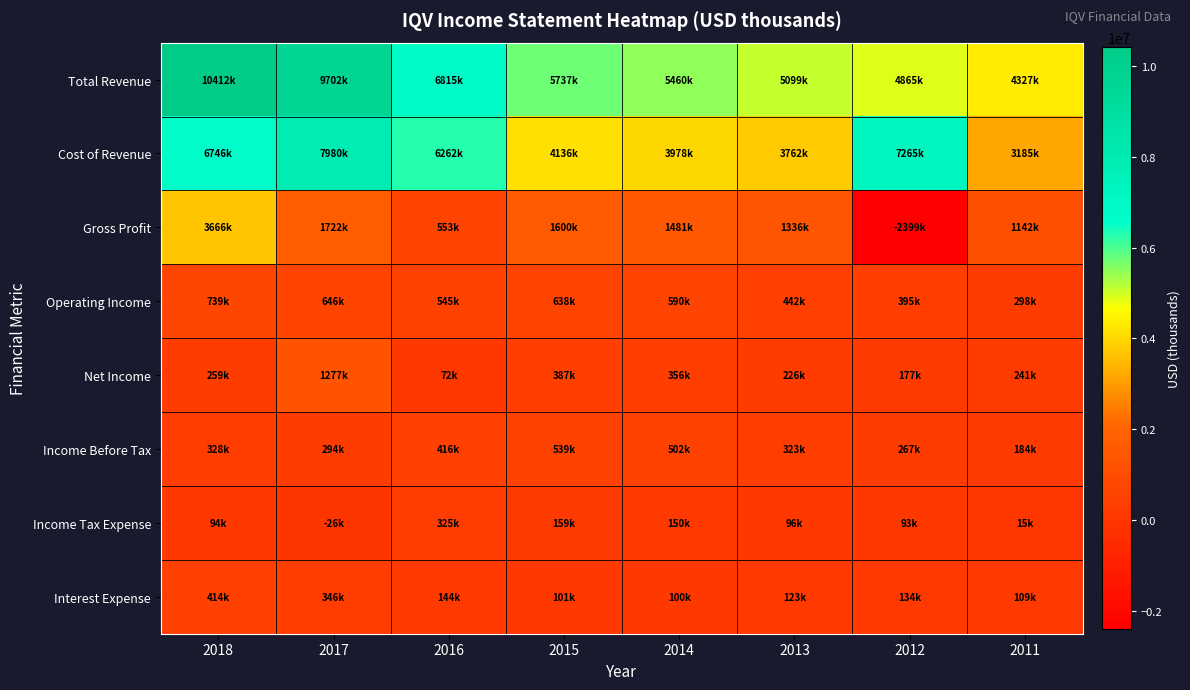

Reading left to right, extract all data points from this chart.

Total Revenue: 2018=10412000	2017=9702000	2016=6815000	2015=5737600	2014=5460000	2013=5099500	2012=4865500	2011=4327700
Cost of Revenue: 2018=6746000	2017=7980000	2016=6262000	2015=4136800	2014=3978300	2013=3762600	2012=7265200	2011=3185800
Gross Profit: 2018=3666000	2017=1722000	2016=553000	2015=1600800	2014=1481700	2013=1336900	2012=-2399700	2011=1142000
Operating Income: 2018=739000	2017=646000	2016=545000	2015=638800	2014=590400	2013=442500	2012=395200	2011=298900
Net Income: 2018=259000	2017=1277000	2016=72000	2015=387200	2014=356400	2013=226600	2012=177500	2011=241800
Income Before Tax: 2018=328000	2017=294000	2016=416000	2015=539000	2014=502200	2013=323100	2012=267400	2011=184700
Income Tax Expense: 2018=94000	2017=-26000	2016=325000	2015=159000	2014=150100	2013=96000	2012=93400	2011=15100
Interest Expense: 2018=414000	2017=346000	2016=144000	2015=101800	2014=100600	2013=123500	2012=134400	2011=109100